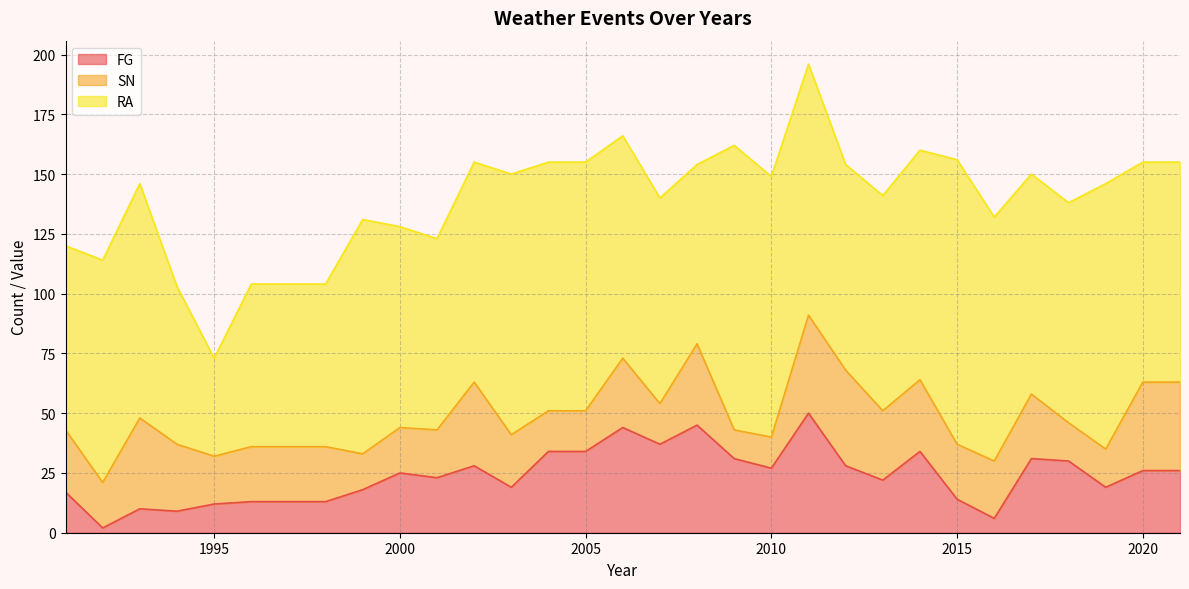

Is it true that SN equals 17 at 2007?

True